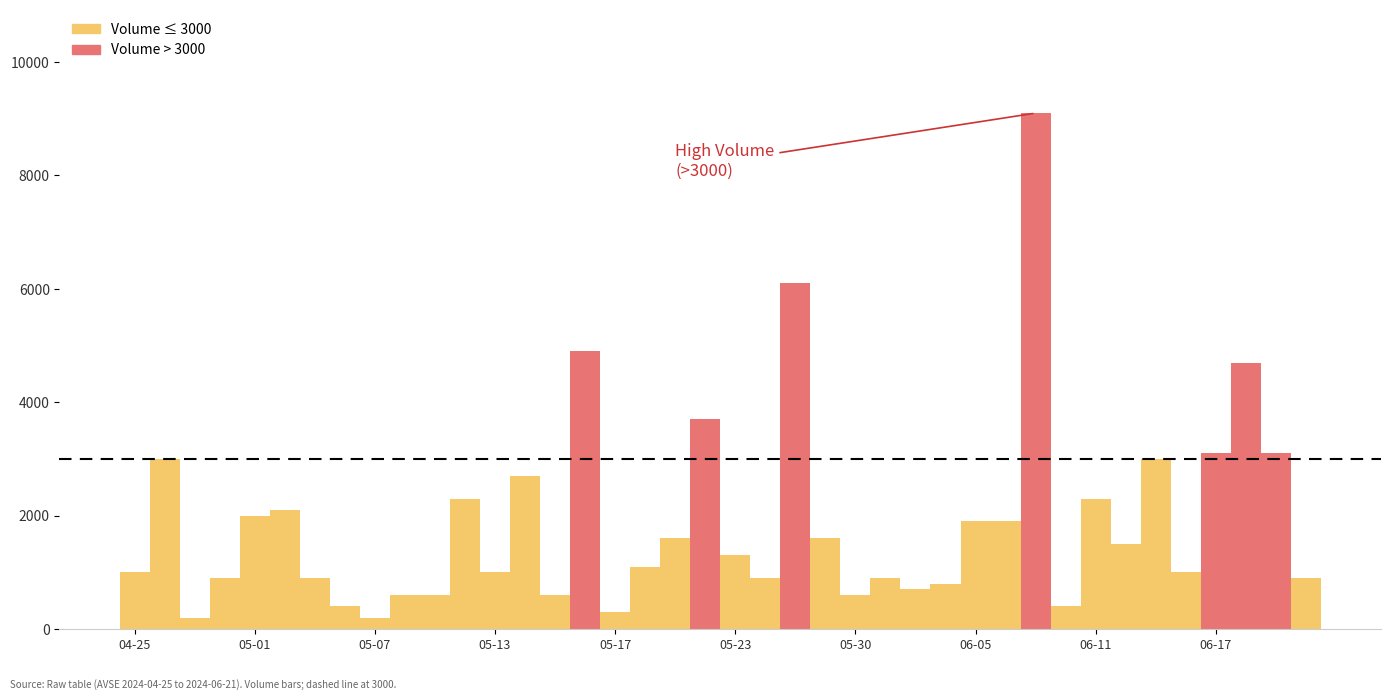

What is the greatest value displayed?

9100